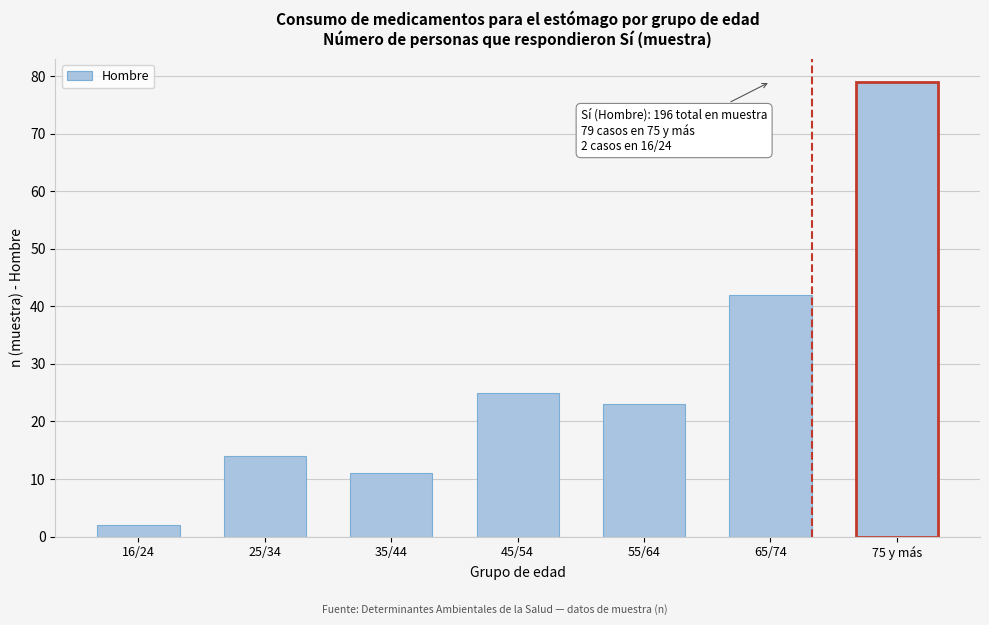

Reading right to left, transcribe all the data shown in this chart.

79	42	23	25	11	14	2